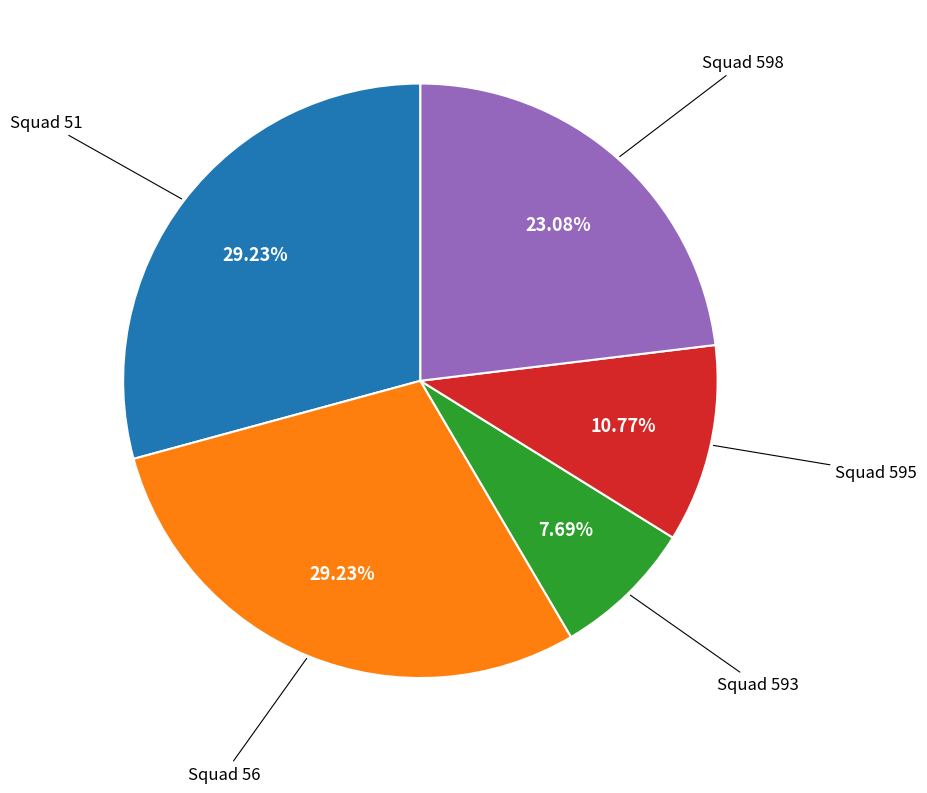

Does any single category account for the majority?

No